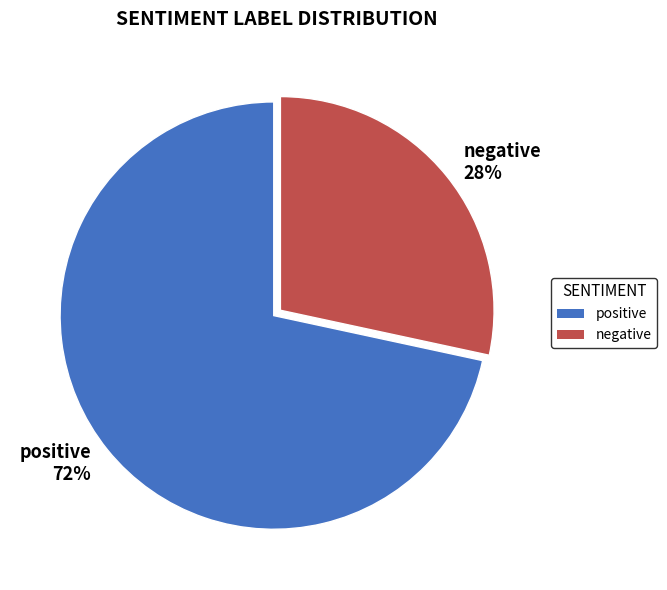

Which category accounts for the majority?

positive